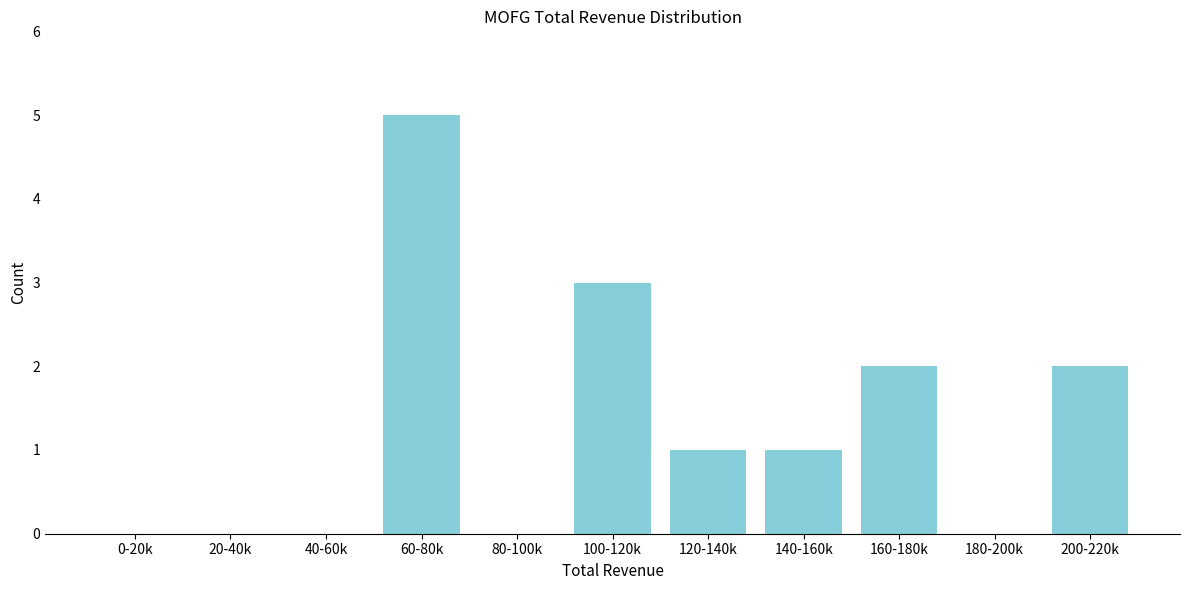

Reading left to right, what are all the values shown in this chart?

0-20k=0	20-40k=0	40-60k=0	60-80k=5	80-100k=0	100-120k=3	120-140k=1	140-160k=1	160-180k=2	180-200k=0	200-220k=2